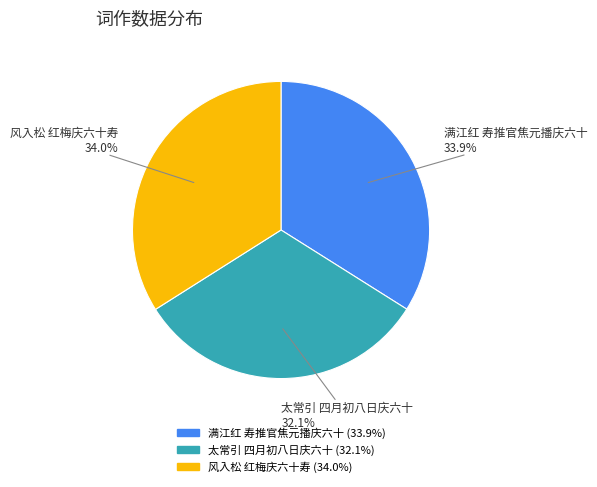

Which has a higher value, 太常引 四月初八日庆六十 or 满江红 寿推官焦元播庆六十?

满江红 寿推官焦元播庆六十